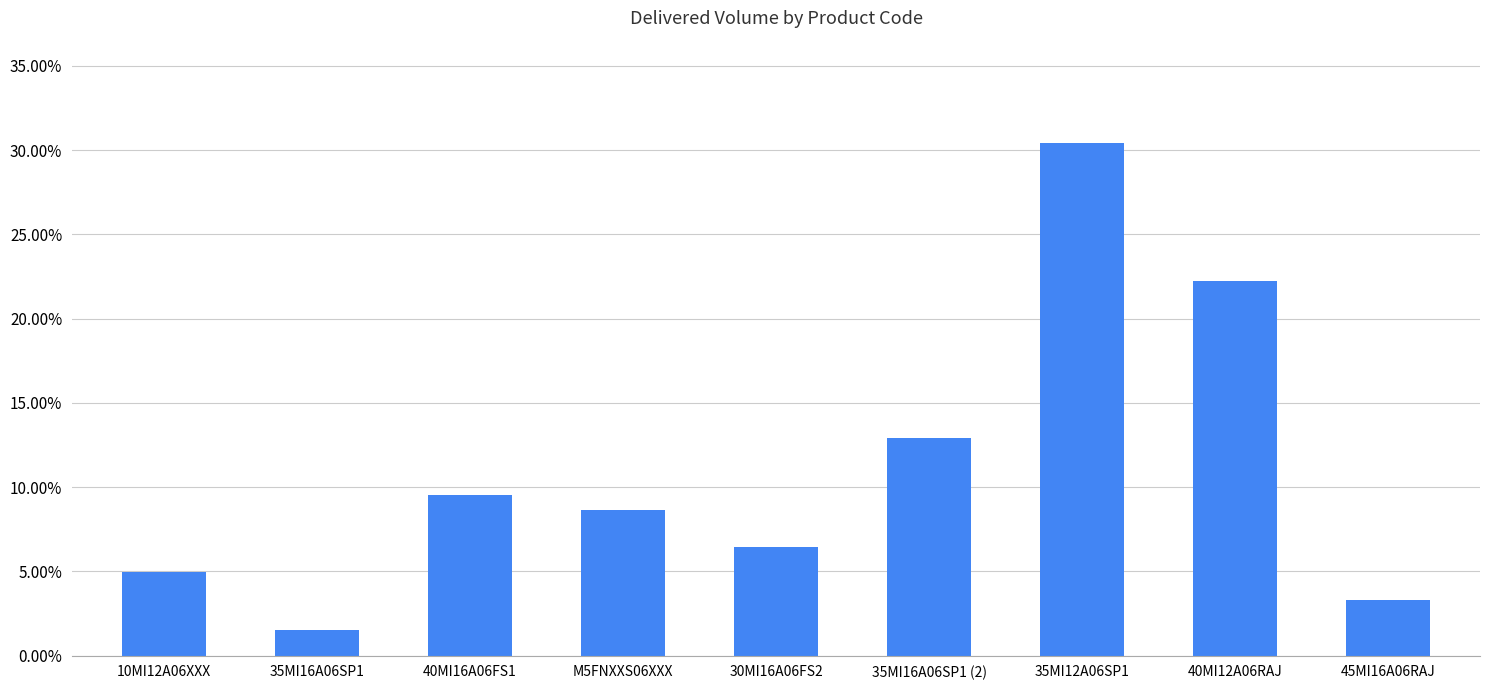

Which has a higher value, 10MI12A06XXX or 35MI16A06SP1?

10MI12A06XXX